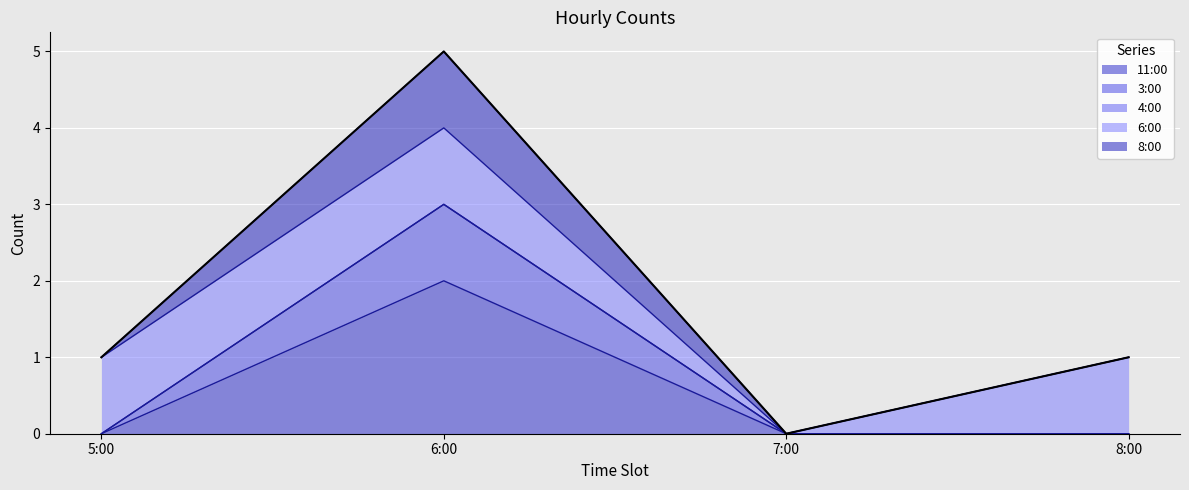

What position from the left is 8:00?

4